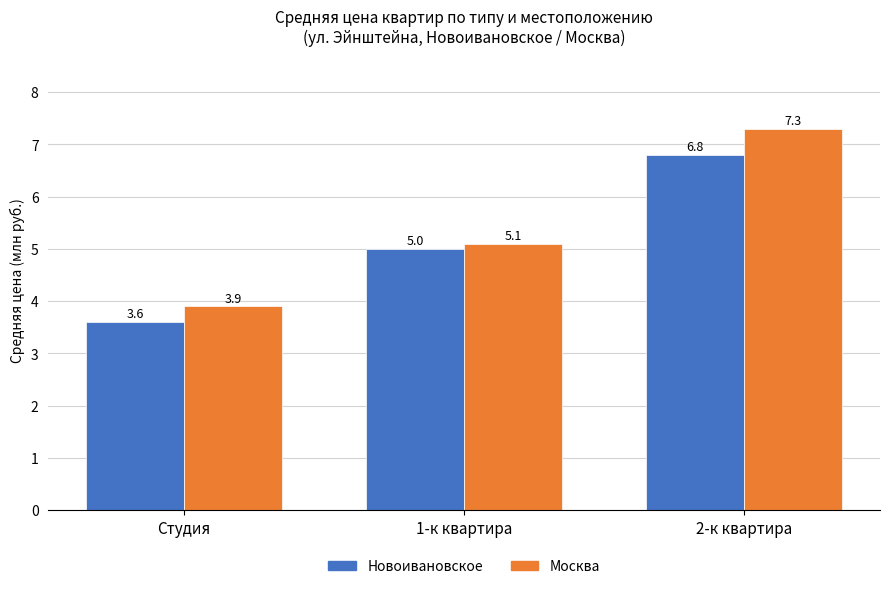

What is the total value across all series at Студия?

7.5